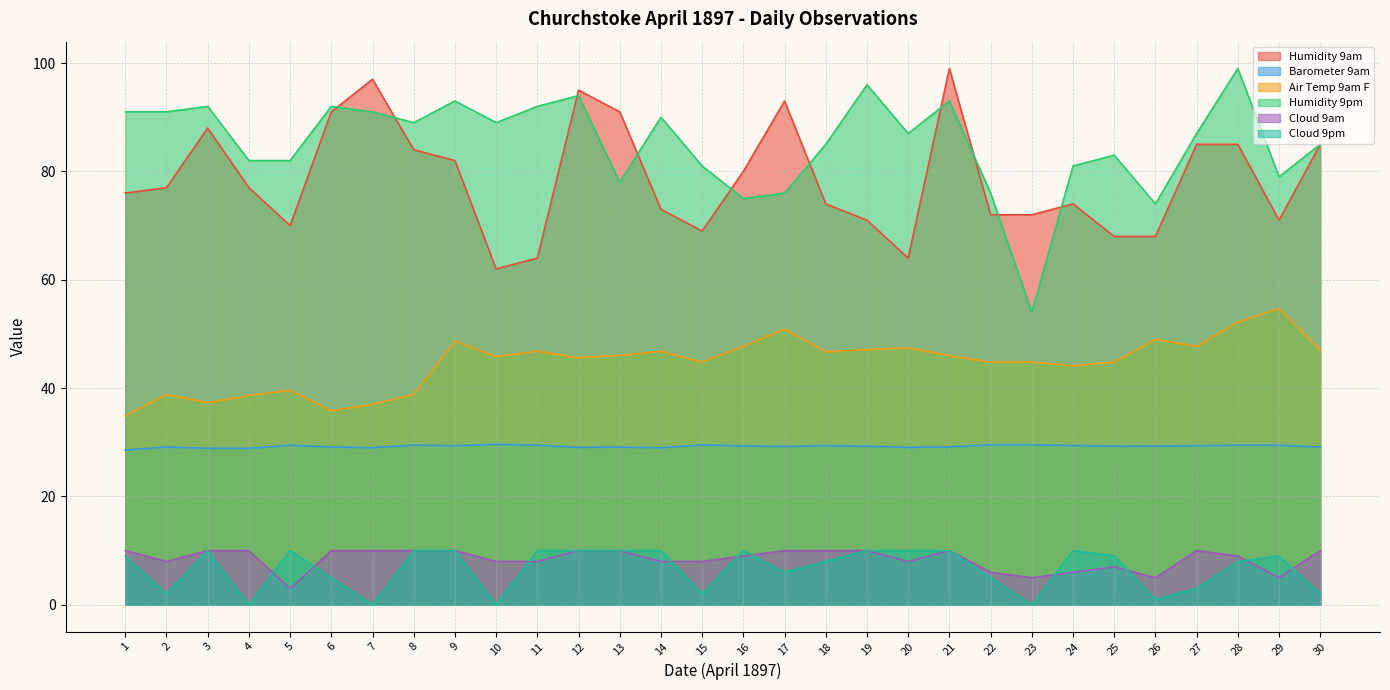

What is the highest value of the Humidity 9am series?

99.0